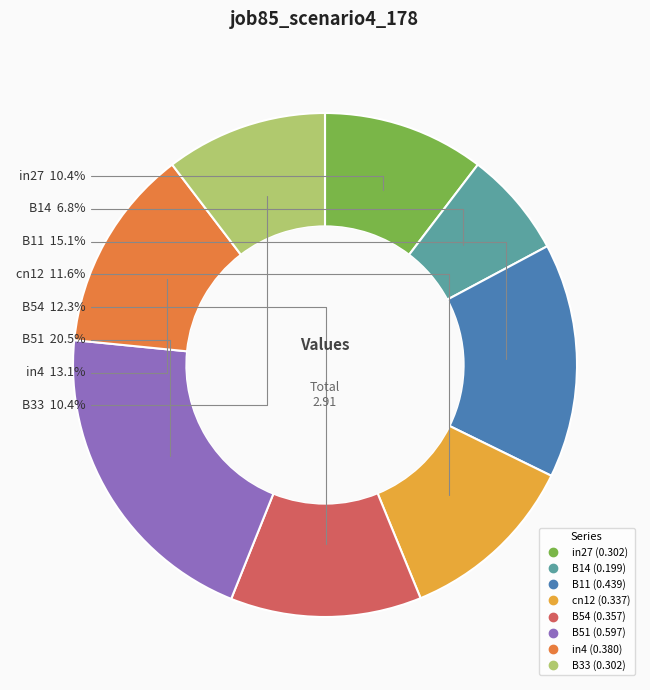

Is cn12 the majority of the pie?

No